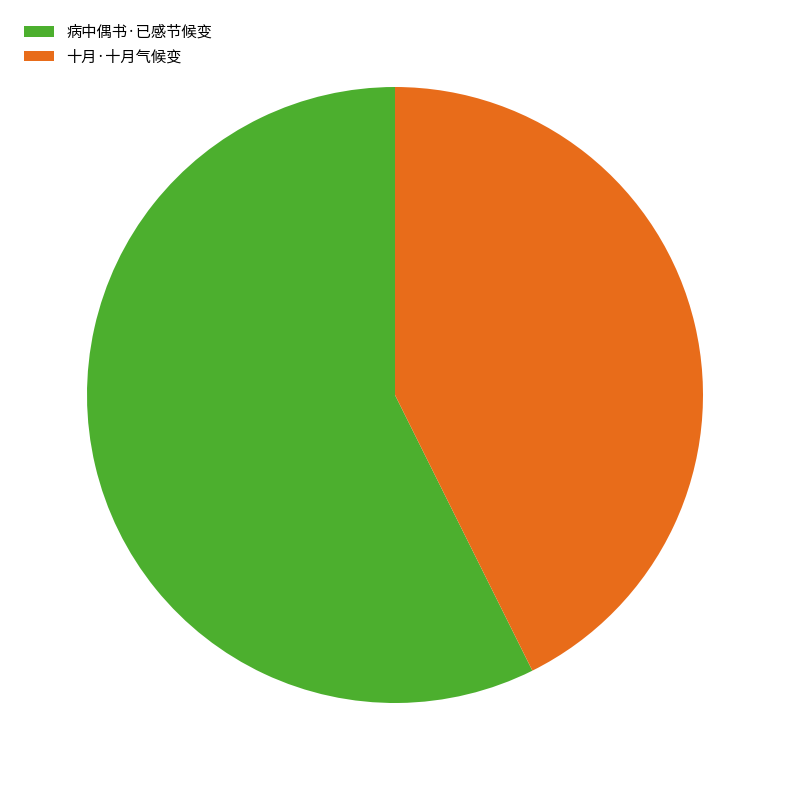

Do 十月·十月气候变 and 病中偶书·已感节候变 together represent more than half of the pie?

Yes